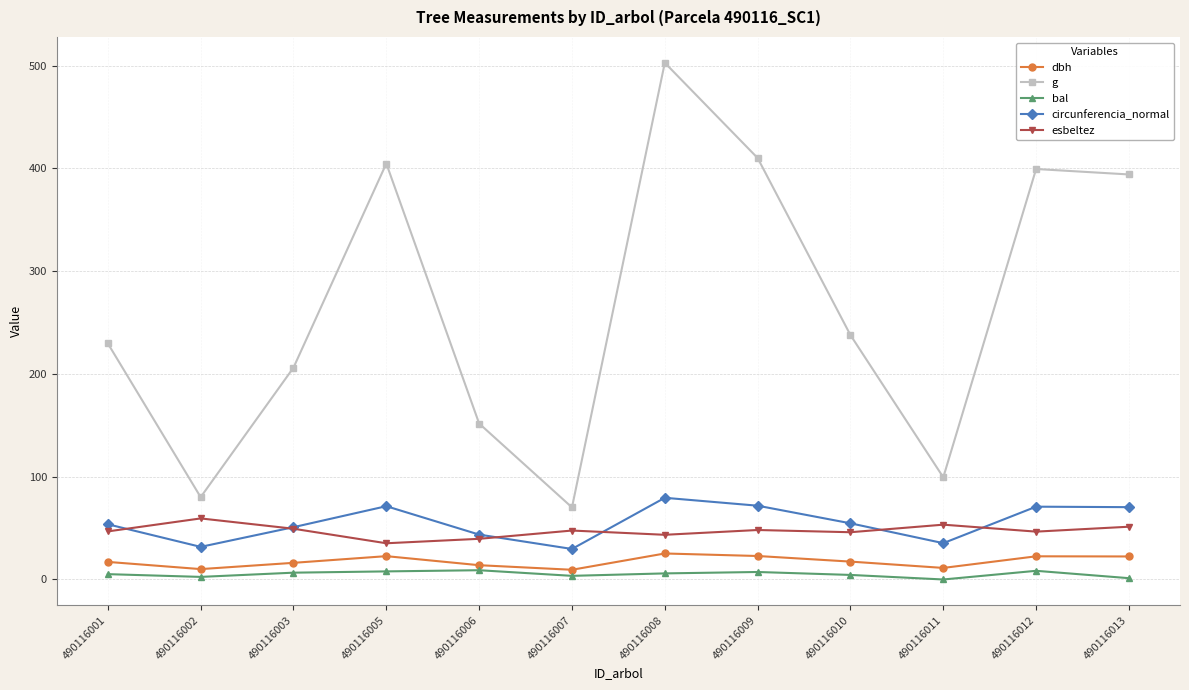

At 490116008, list the series in order from largest to smallest.

g, circunferencia_normal, esbeltez, dbh, bal